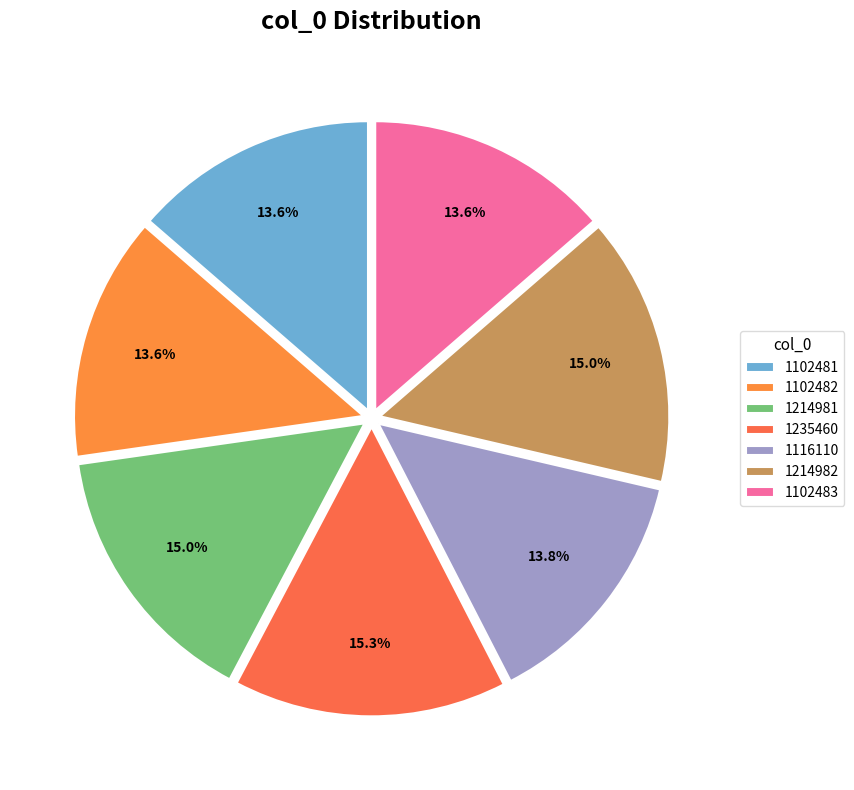

Combined, what portion of the pie is 1214981 and 1235460?

30.3%